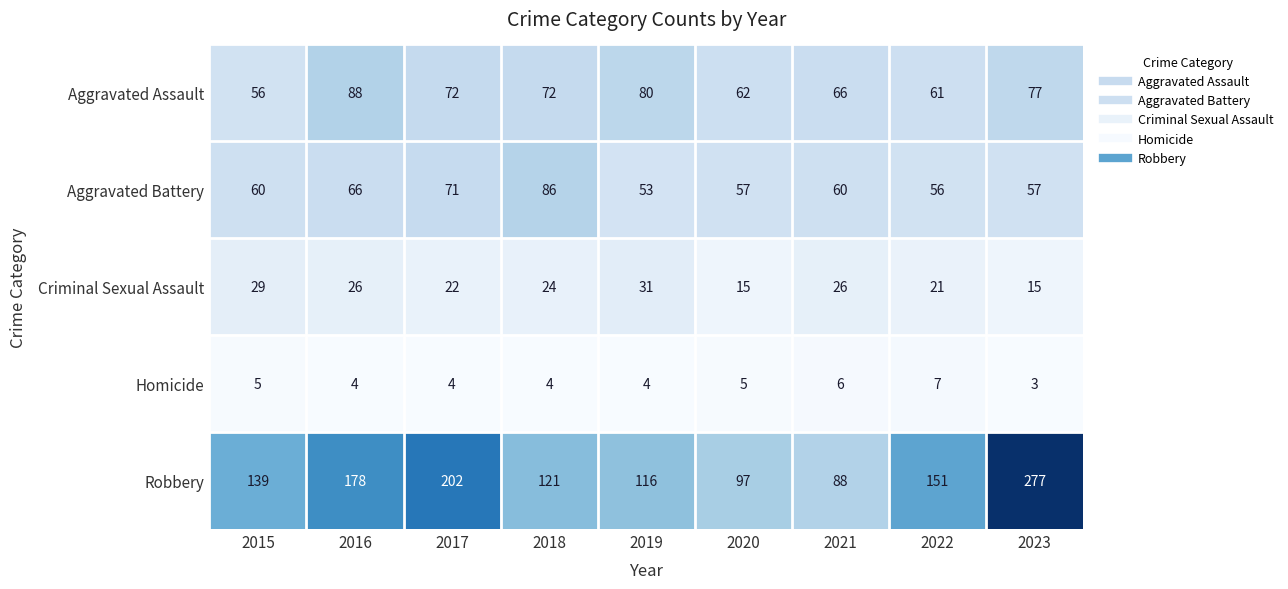

Where does the Aggravated Assault series first go above 72?

2016